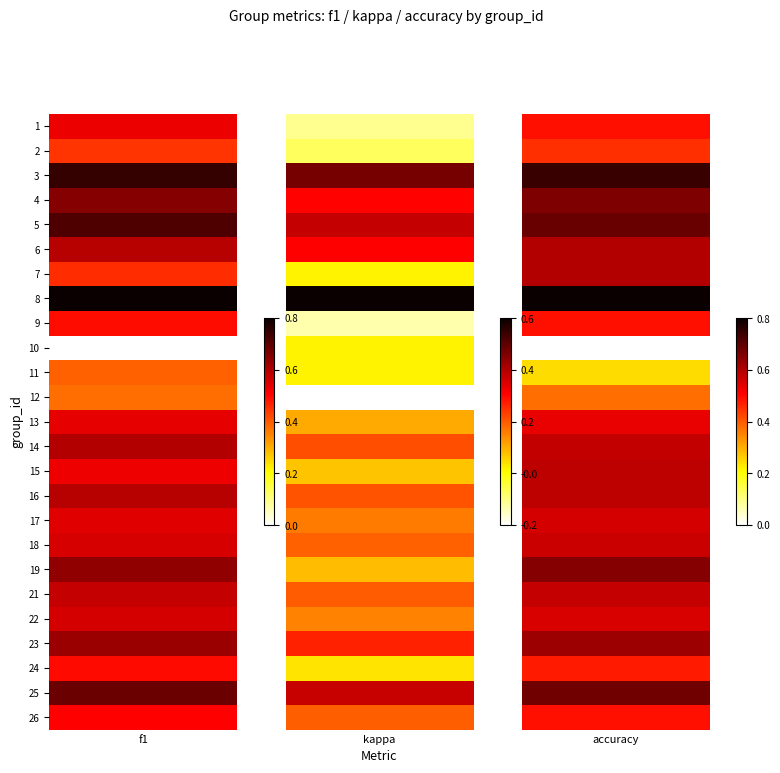

What is the difference between the maximum and minimum values in the 1 series?

0.7